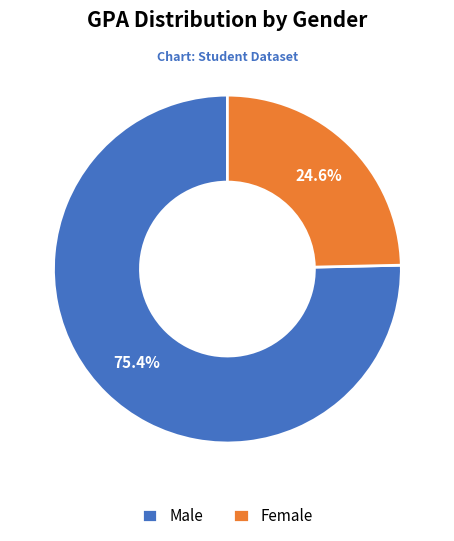

What is the majority slice?

Male